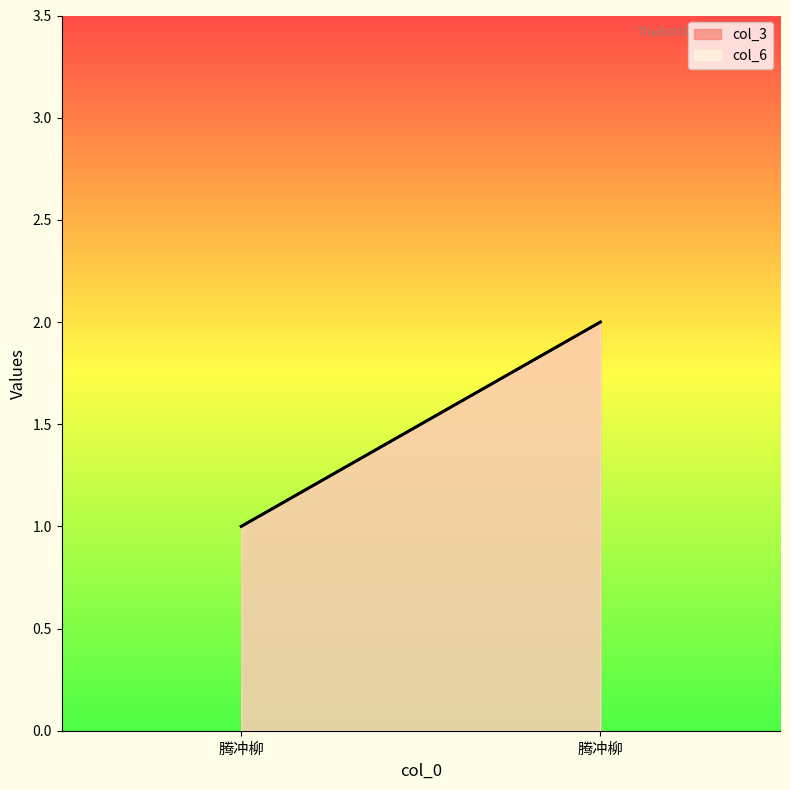

Does the chart display data point markers on the line(s)?

No